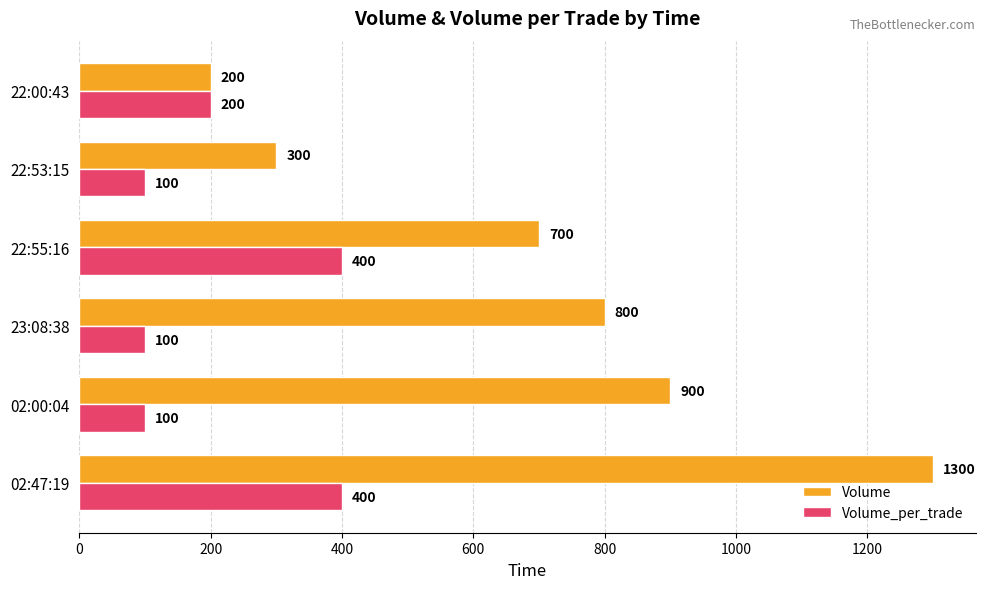

True or false: Volume has a value of 301 at 22:00:43.

False